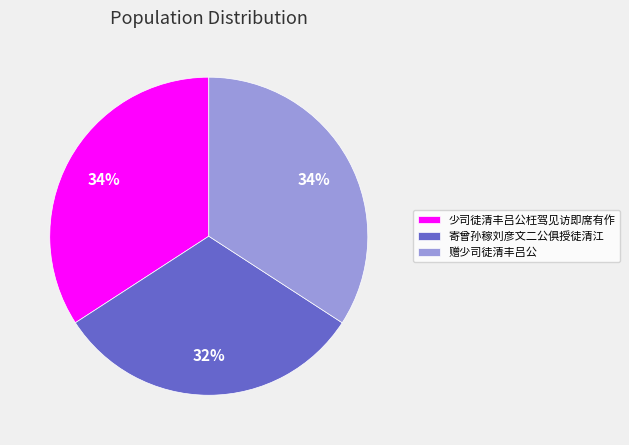

Is there a majority slice in this chart?

No